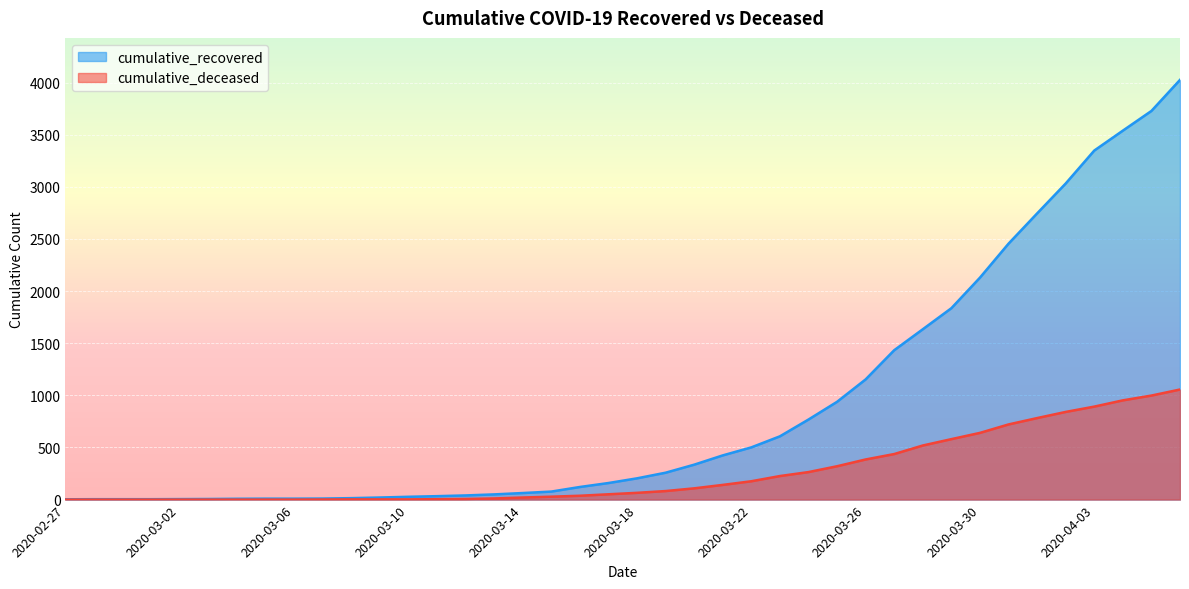

True or false: cumulative_deceased has a value of 1 at 2020-03-08.

False